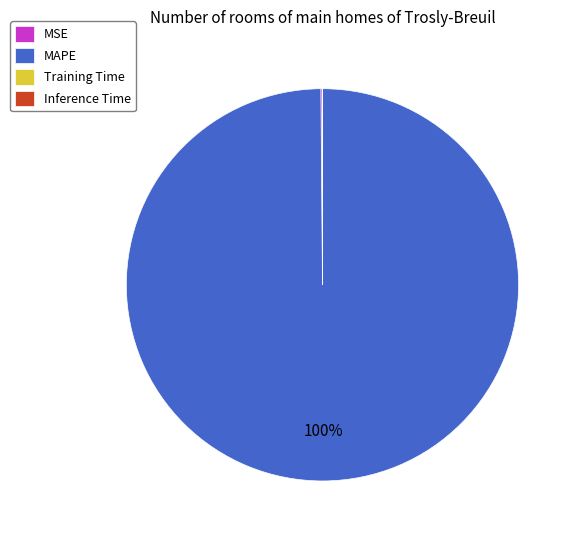

Which slice is the largest?

MAPE